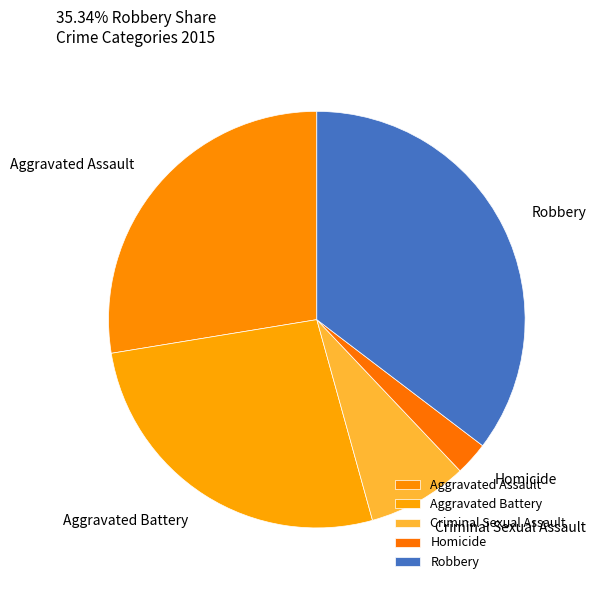

Which has a higher value, Criminal Sexual Assault or Homicide?

Criminal Sexual Assault